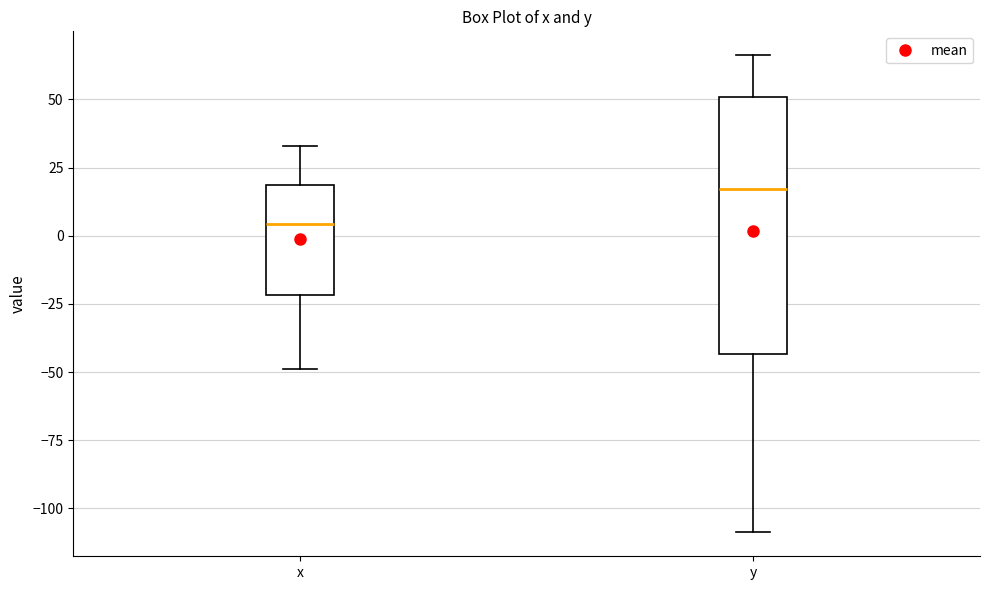

Reading left to right, read every box against the y-axis: the position of its median line, the range the box covers, and the ends of its whiskers. The values are not printed on the chart, so give them approximately, as read against the axis.

x: median 5, box -20 to 20, whiskers -50 to 35
y: median 15, box -45 to 50, whiskers -110 to 65